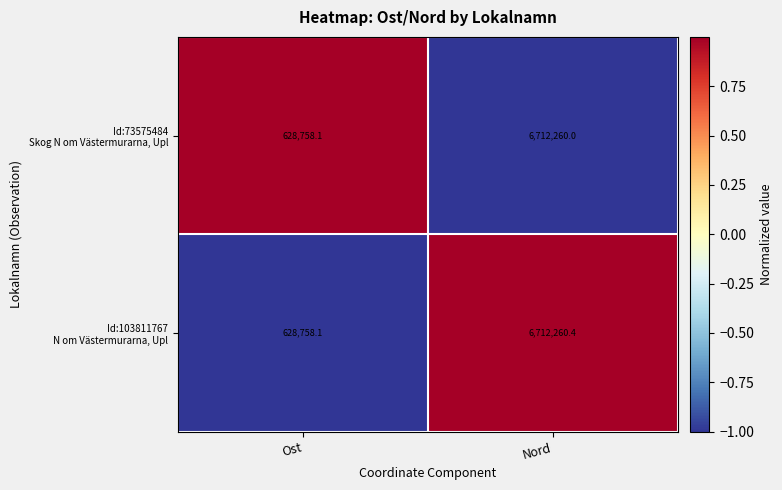

What is the total value across all series at Ost?

1257516.2